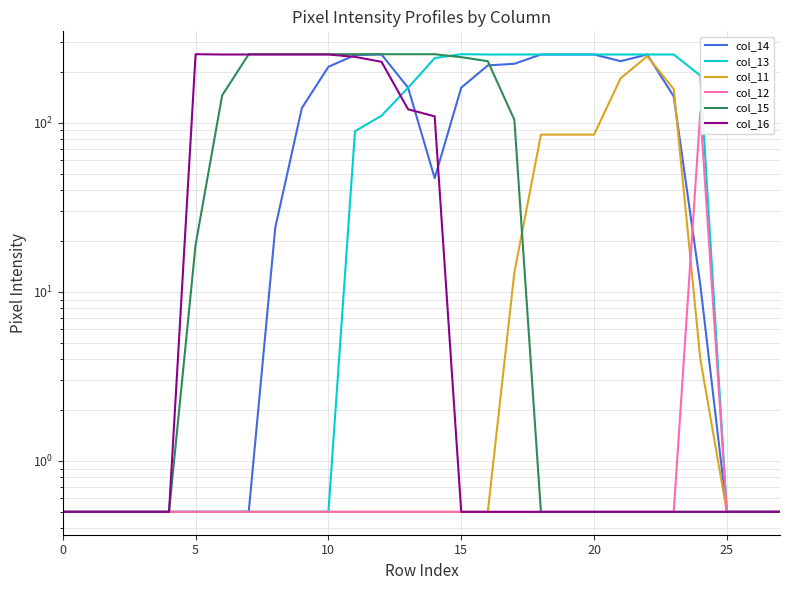

What is the difference between the maximum and minimum values in the col_14 series?

252.5